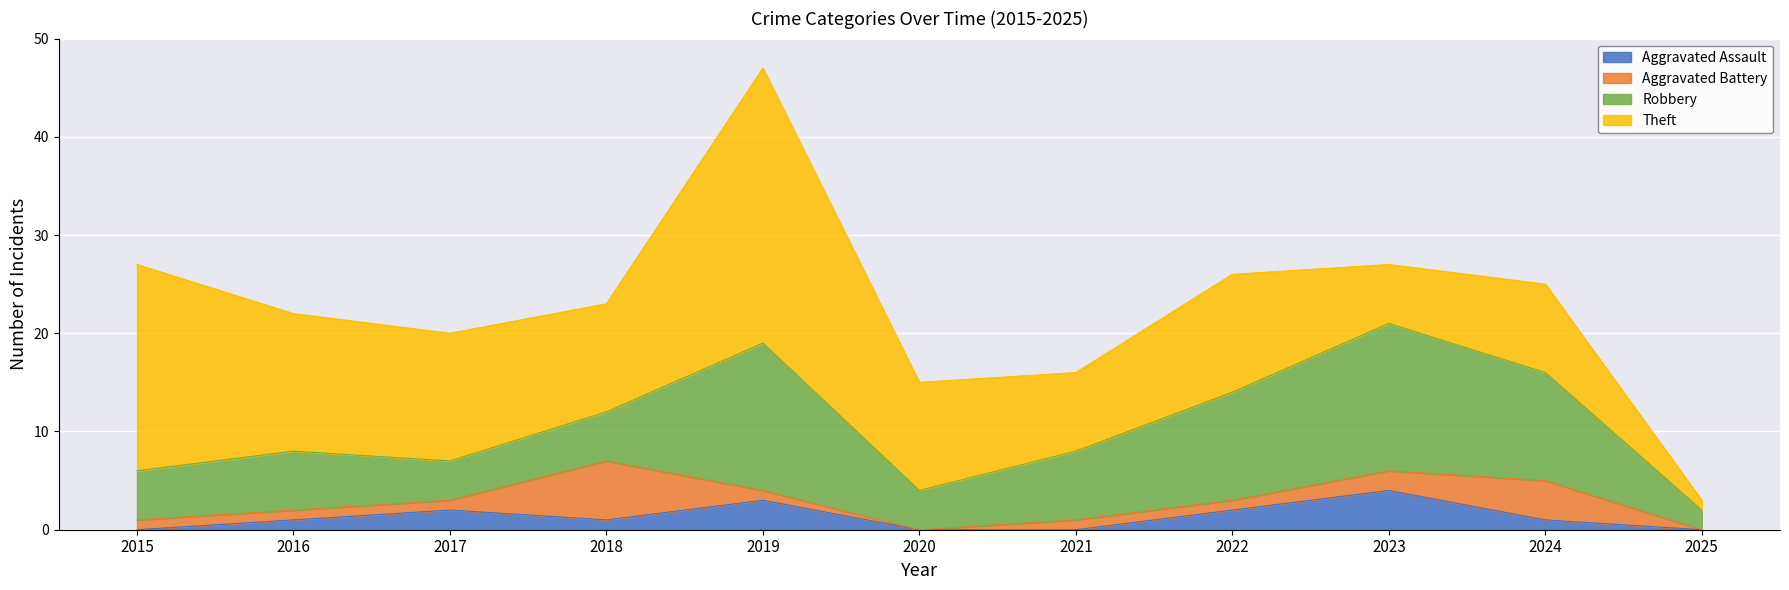

The Aggravated Battery series shows 1 at 2015. True or false?

True